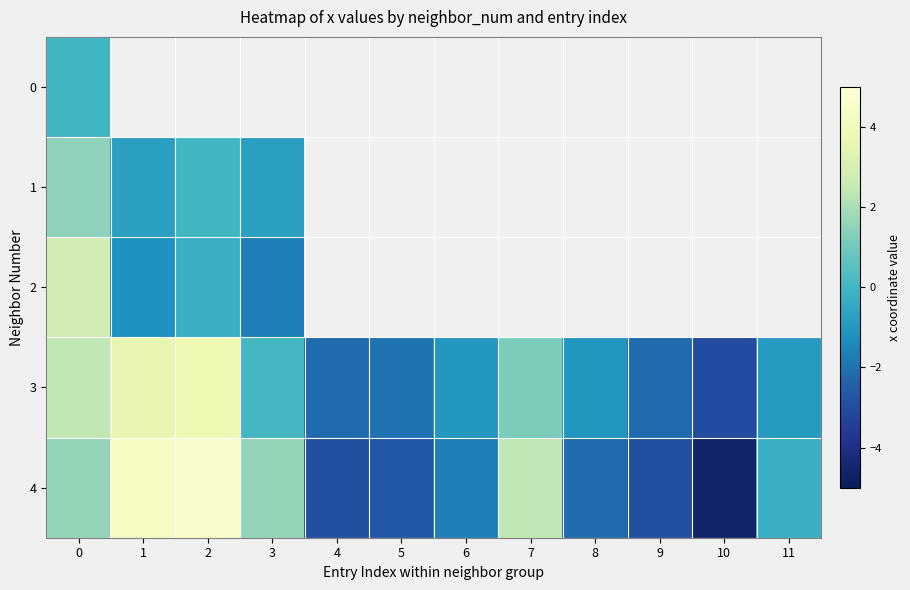

Rank the categories by 0 value from lowest to highest.

0, 1, 2, 3, 4, 5, 6, 7, 8, 9, 10, 11